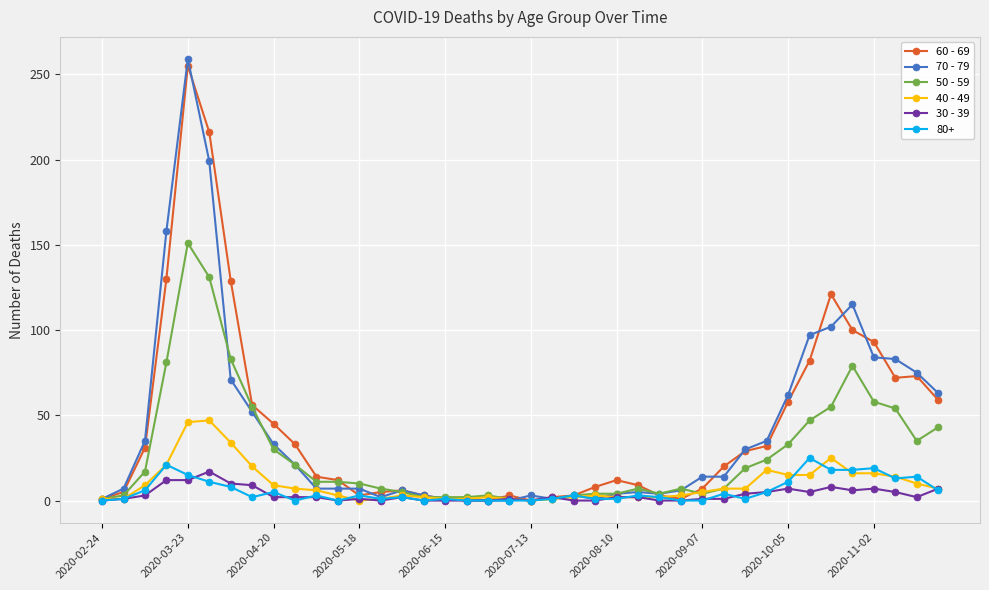

Rank the series by their maximum value, from highest to lowest.

70 - 79, 60 - 69, 50 - 59, 40 - 49, 80+, 30 - 39